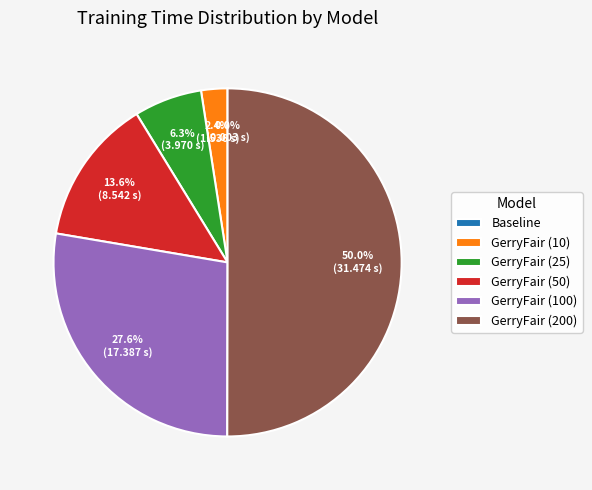

Which slice is the largest?

GerryFair (200)